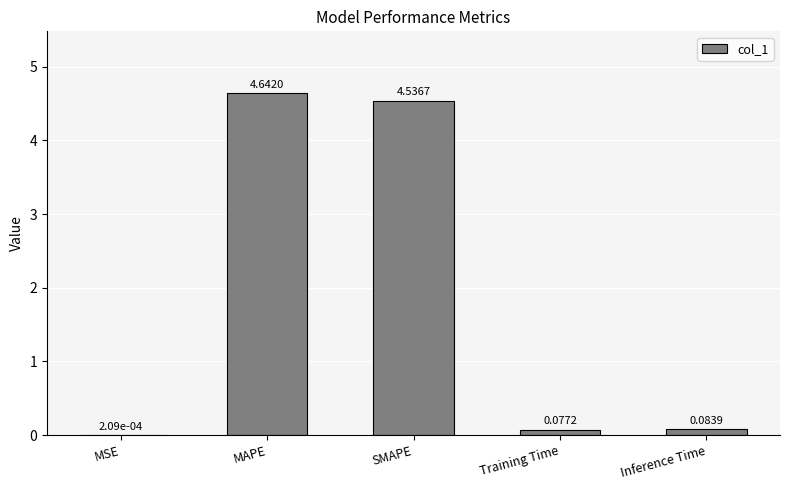

Which has a higher value, MSE or Training Time?

Training Time